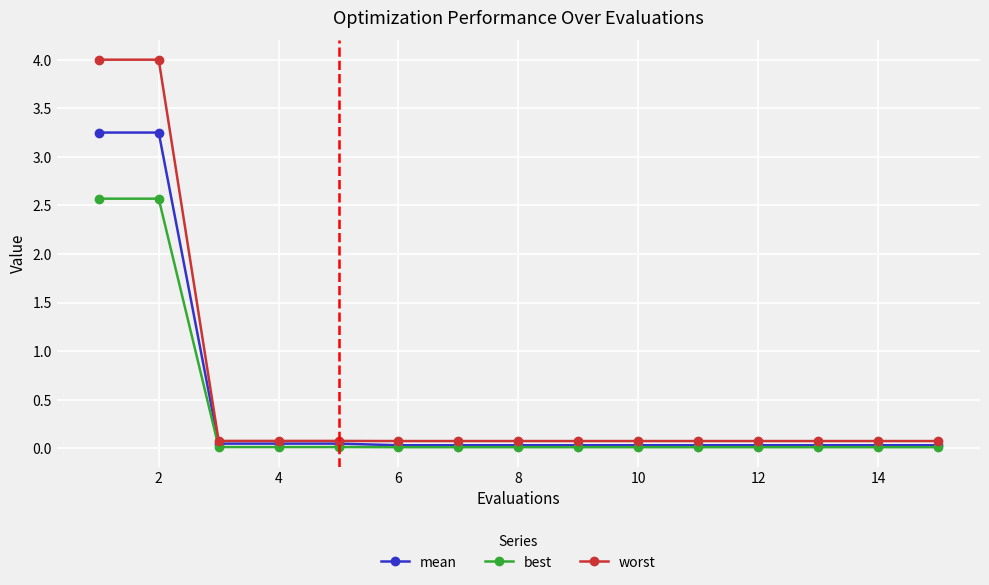

What is the maximum value for worst?

4.0